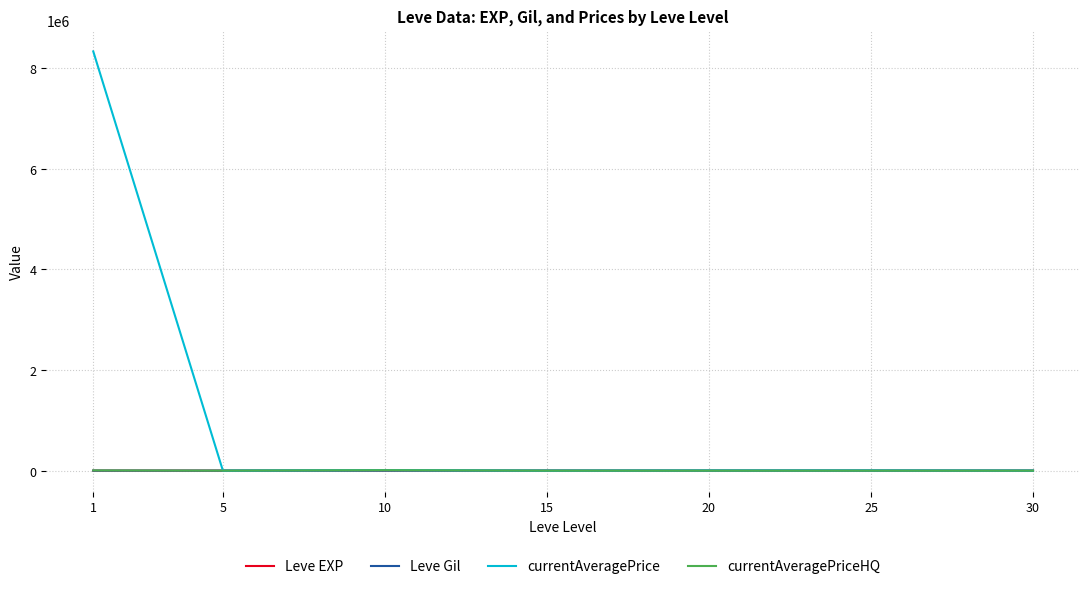

The value of Leve EXP at 20 is 23.3. True or false?

True